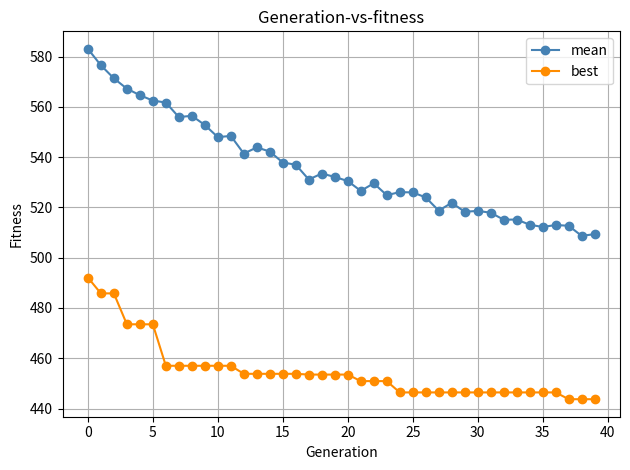

Which series has the largest total across all categories?

mean